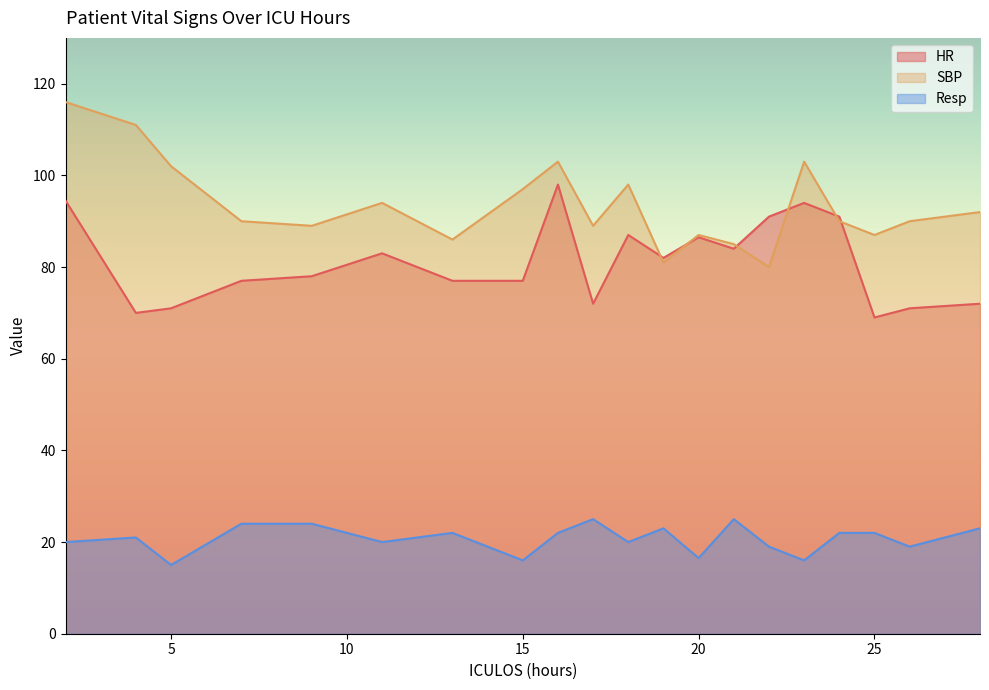

Reading left to right, list all the values displayed in this chart.

HR: 2=94.5	4=70.0	5=71.0	7=77.0	9=78.0	11=83.0	13=77.0	15=77.0	16=98.0	17=72.0	18=87.0	19=82.0	20=86.5	21=84.0	22=91.0	23=94.0	24=91.0	25=69.0	26=71.0	28=72.0
SBP: 2=116.0	4=111.0	5=102.0	7=90.0	9=89.0	11=94.0	13=86.0	15=97.0	16=103.0	17=89.0	18=98.0	19=81.0	20=87.0	21=85.0	22=80.0	23=103.0	24=90.0	25=87.0	26=90.0	28=92.0
Resp: 2=20.0	4=21.0	5=15.0	7=24.0	9=24.0	11=20.0	13=22.0	15=16.0	16=22.0	17=25.0	18=20.0	19=23.0	20=16.5	21=25.0	22=19.0	23=16.0	24=22.0	25=22.0	26=19.0	28=23.0